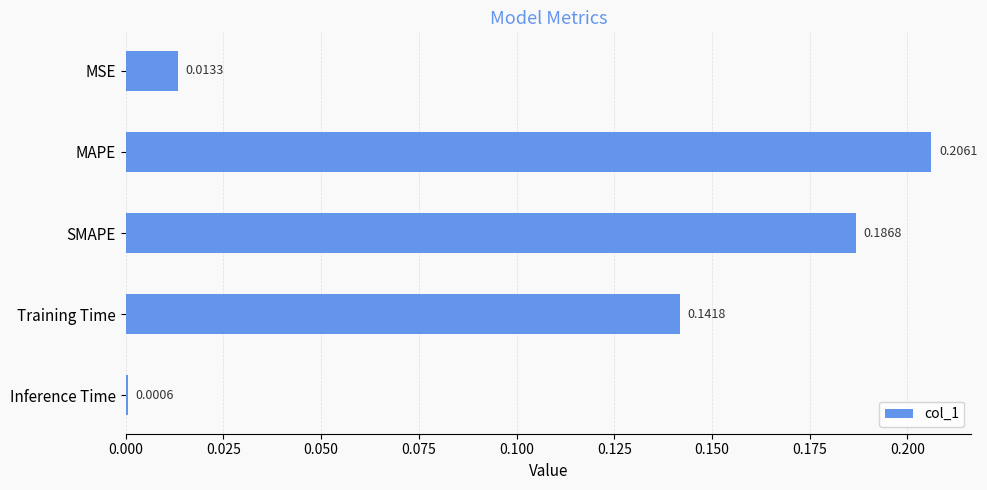

What is the sum of the values at MAPE and SMAPE?

0.4